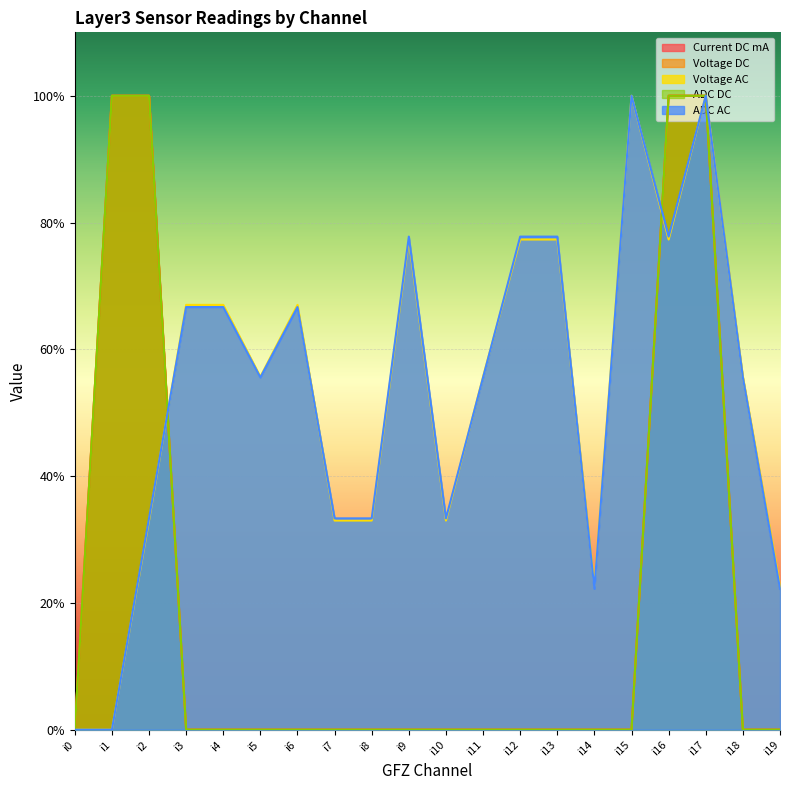

Is the value of Voltage DC at i11 greater than the value of Voltage AC at i7?

No